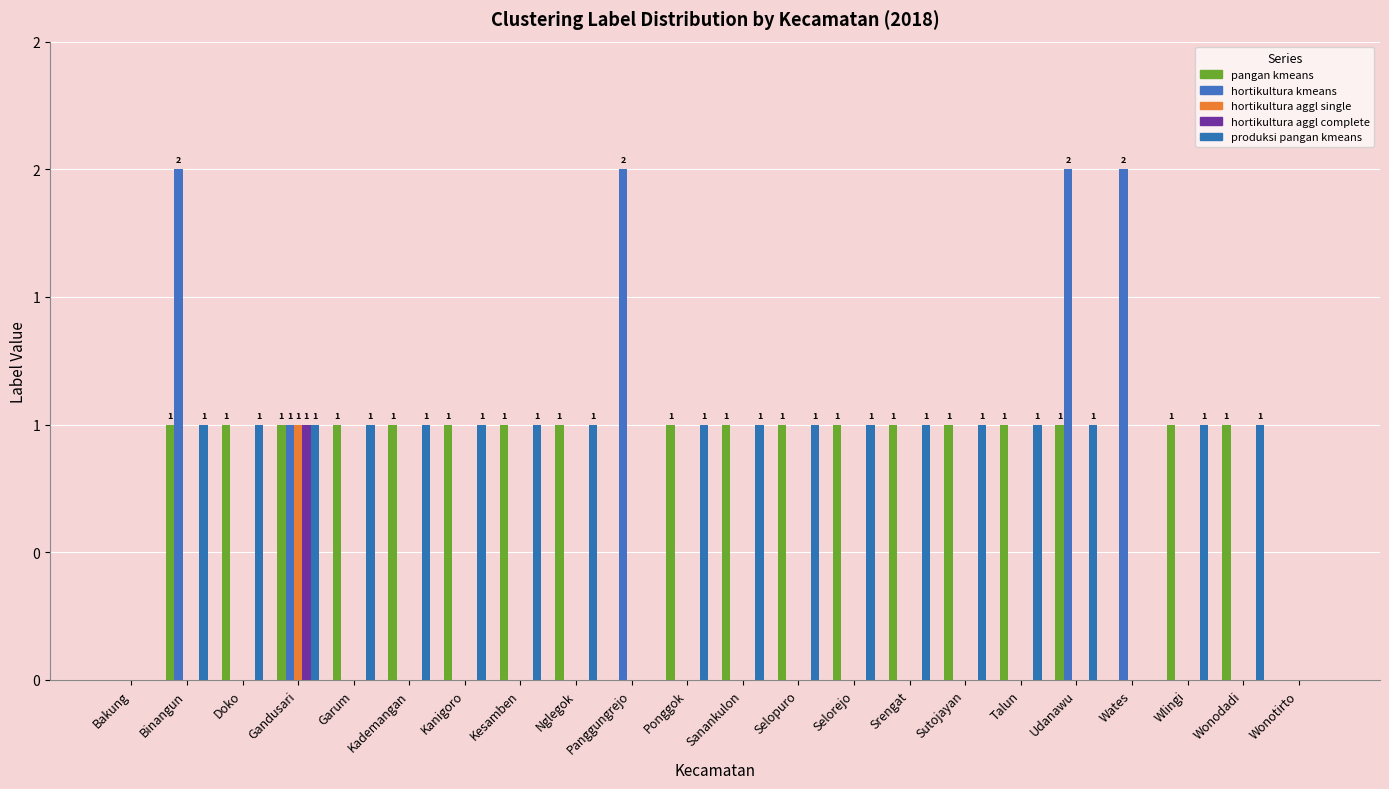

Does the chart contain stacked bars?

No